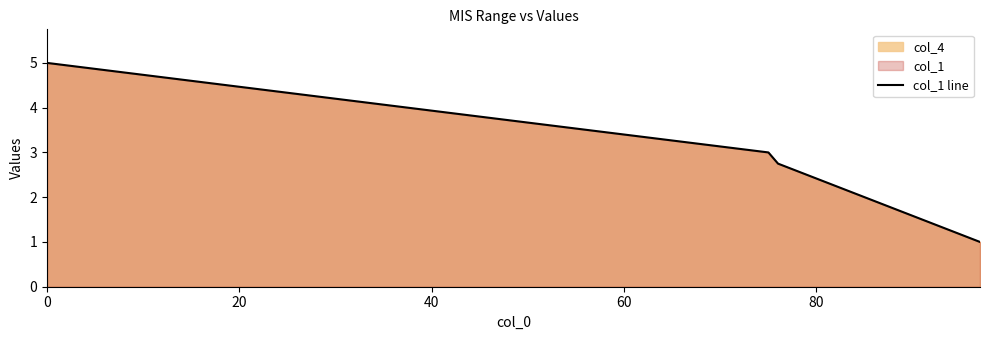

How many lines are shown in the chart?

1